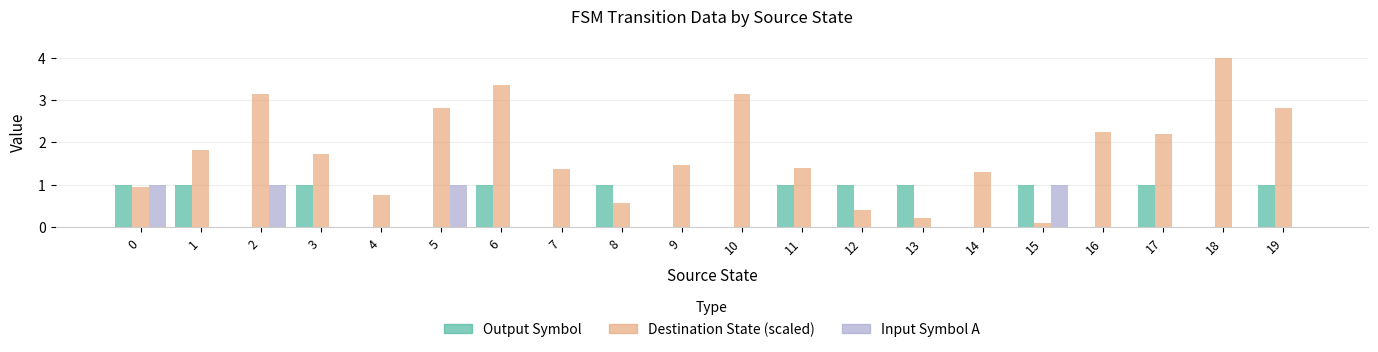

How many groups of bars are there?

20